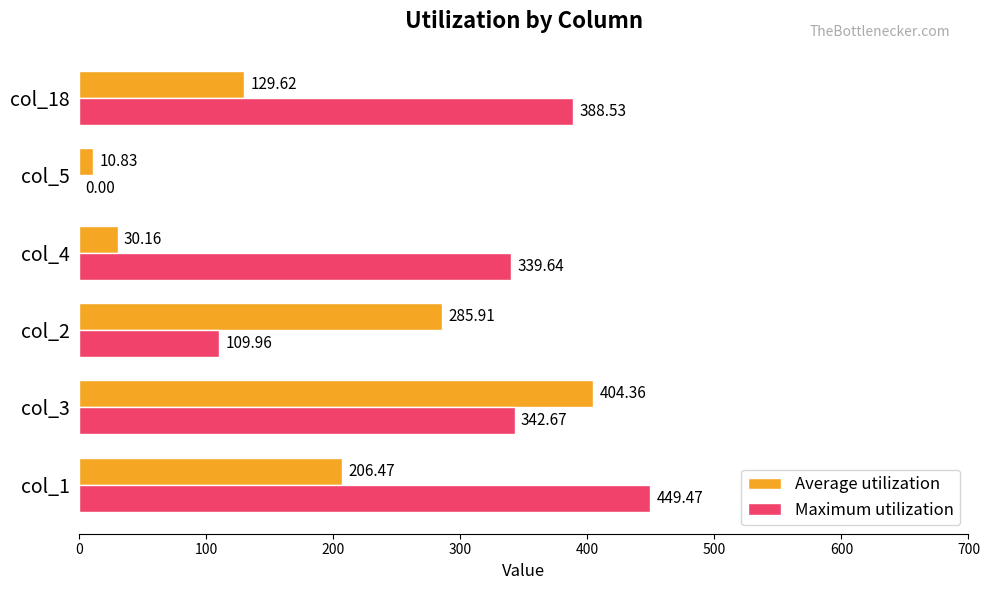

Between col_1 and col_4, which series saw the biggest shift?

Average utilization